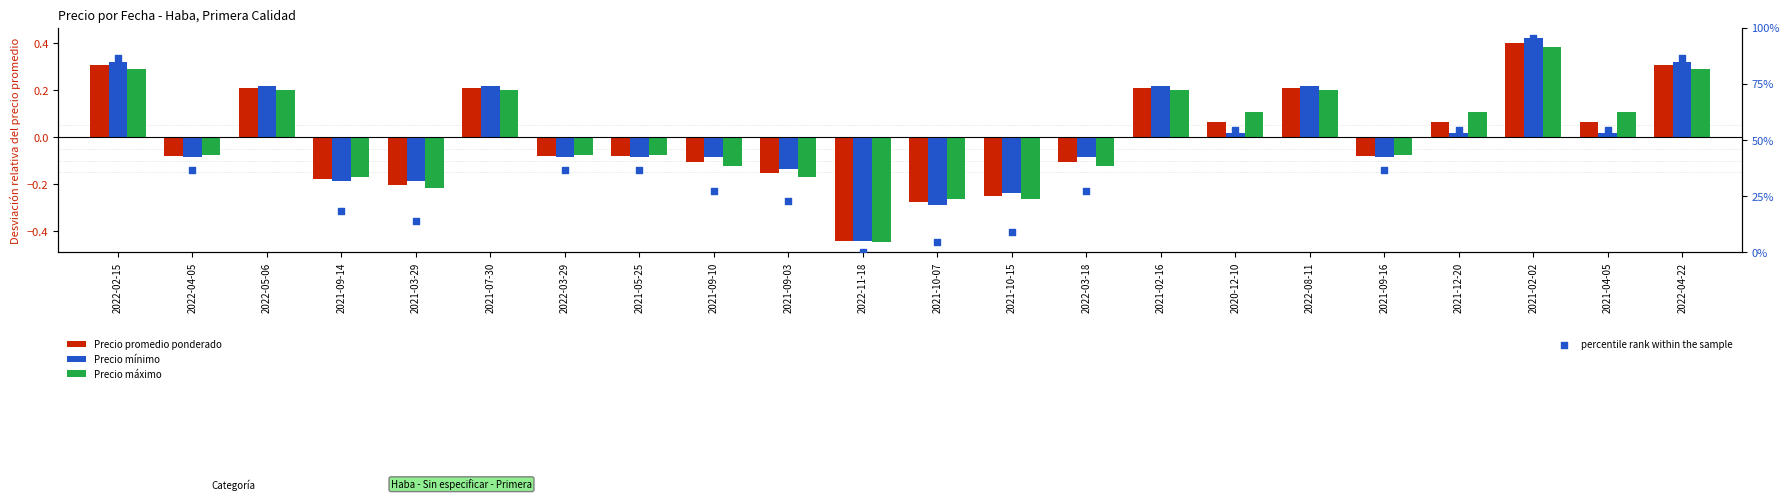

What are all the series names shown in the legend?

Precio promedio ponderado, Precio mínimo, Precio máximo, percentile rank within the sample